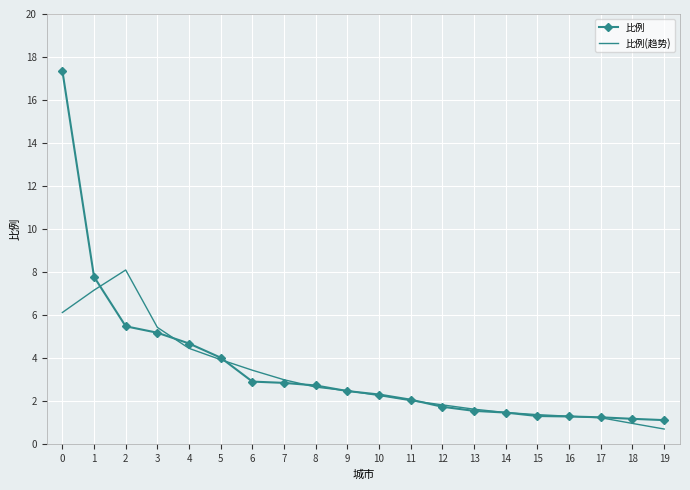

What is the difference between the maximum and second lowest values in the 比例(趋势) series?

7.1